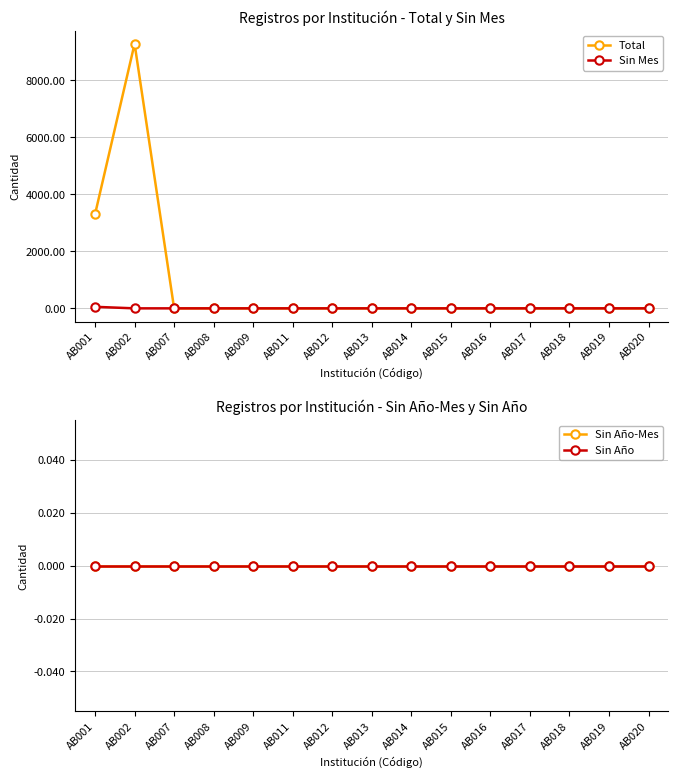

List the series in order of their peak value, lowest first.

Sin Año-Mes, Sin Año, Sin Mes, Total